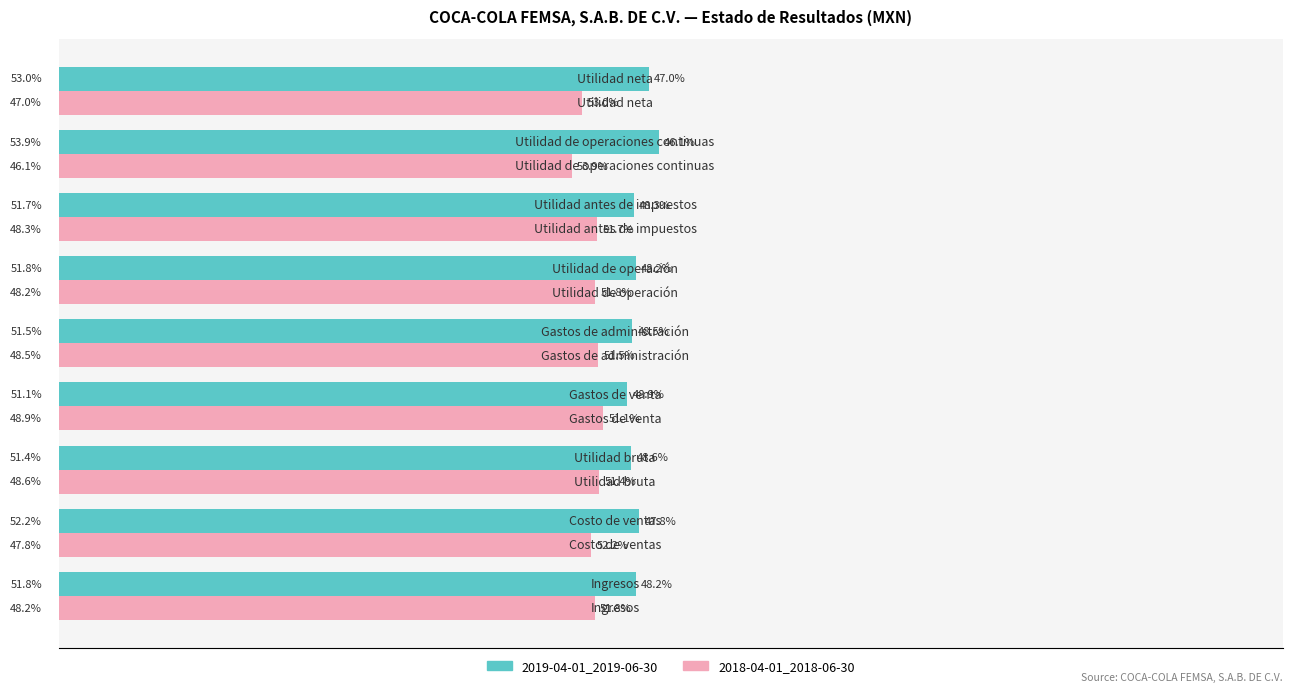

Rank the series by their average value, from lowest to highest.

2018-04-01_2018-06-30, 2019-04-01_2019-06-30